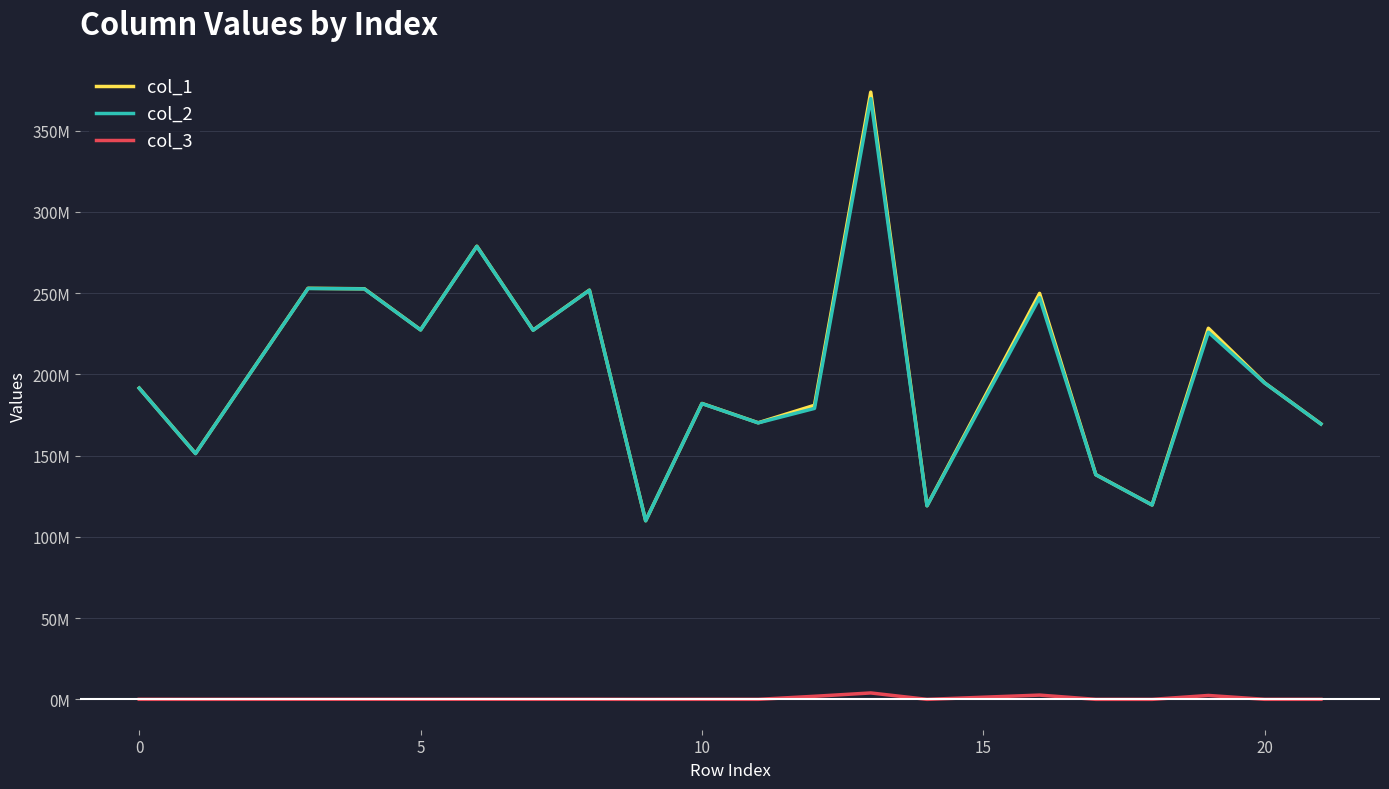

Is this an area chart (filled region under the line)?

No